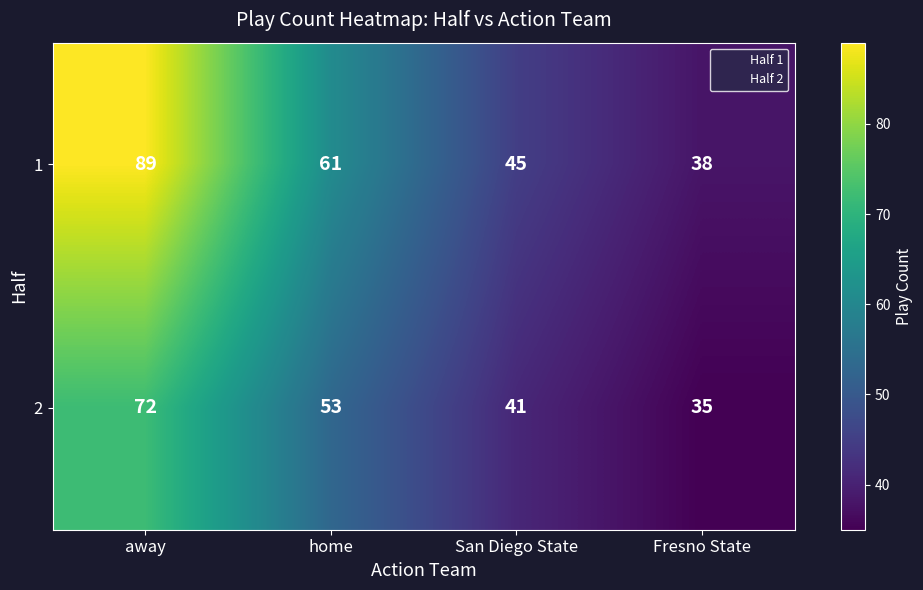

Reading left to right, transcribe all the data shown in this chart.

1: 89	61	45	38
2: 72	53	41	35